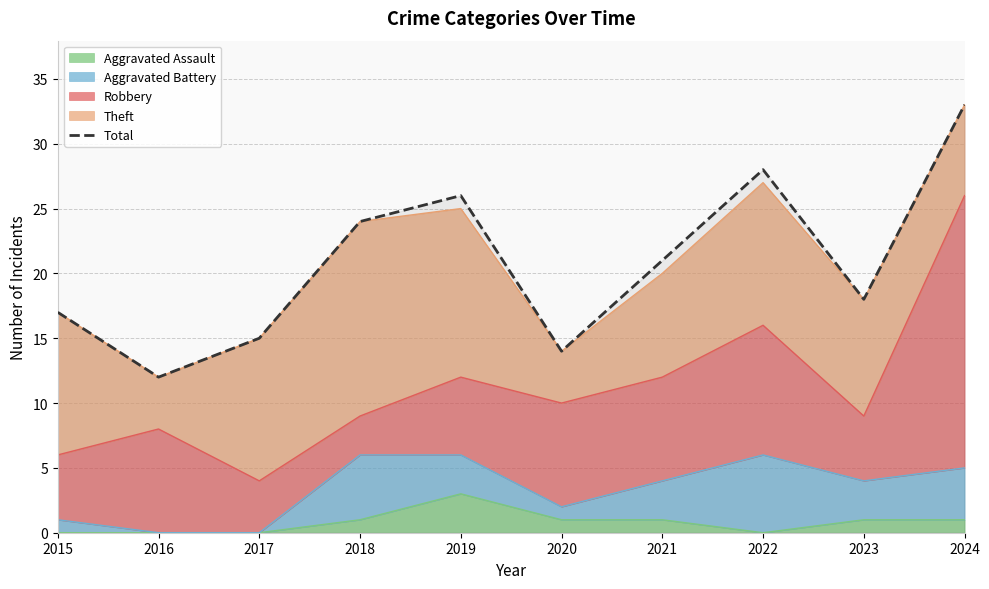

Is it true that the value at 2020 is 14?

True